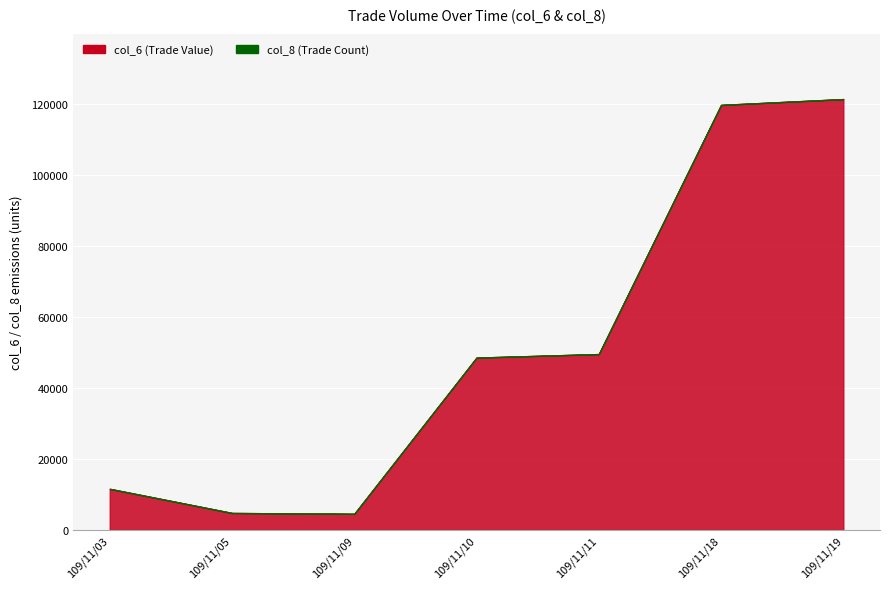

At how many categories does at least one series exceed 109204?

2